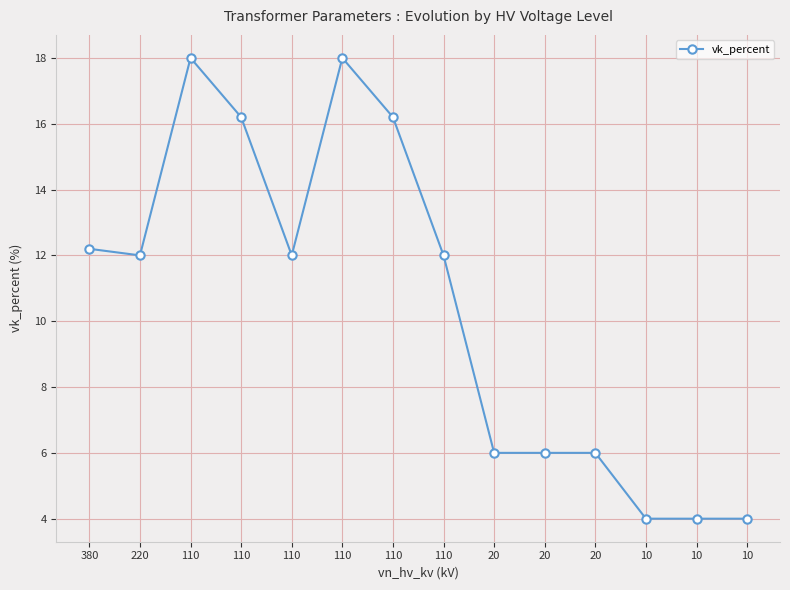

Between 10 and 110, which is larger?

110